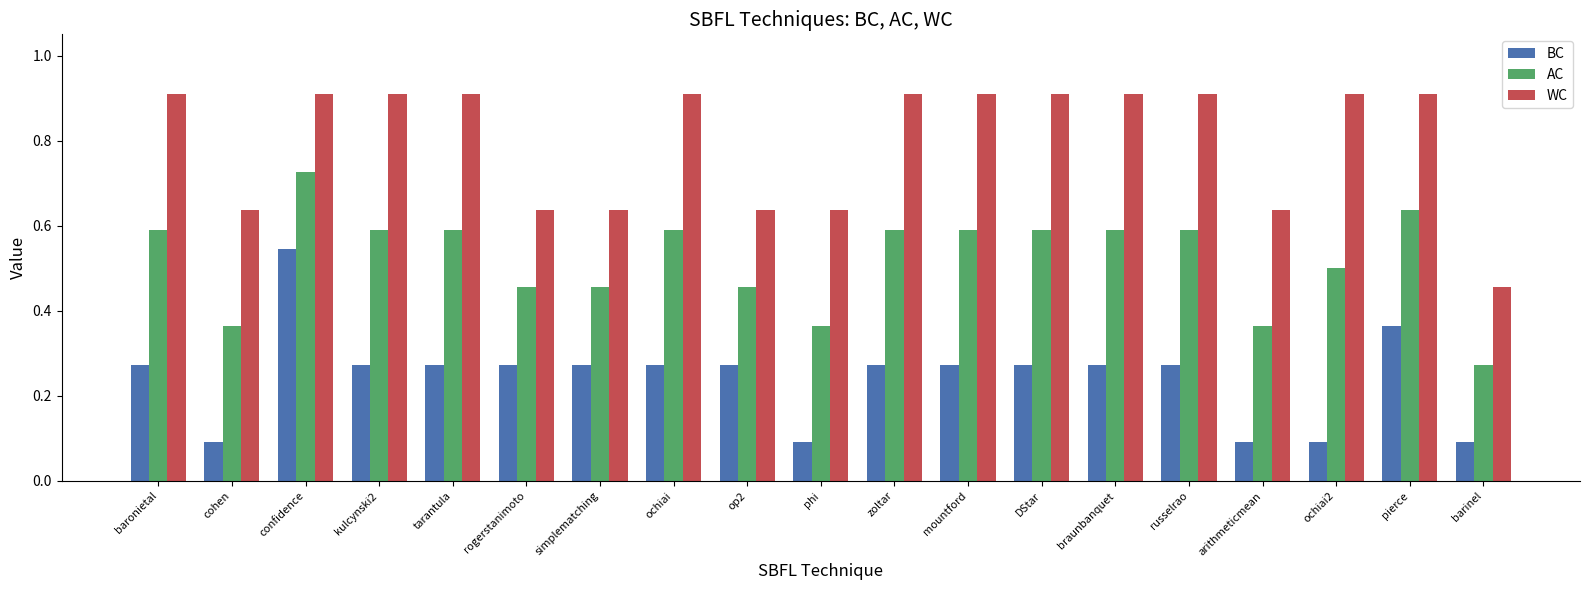

Which series changed the most between zoltar and pierce?

BC